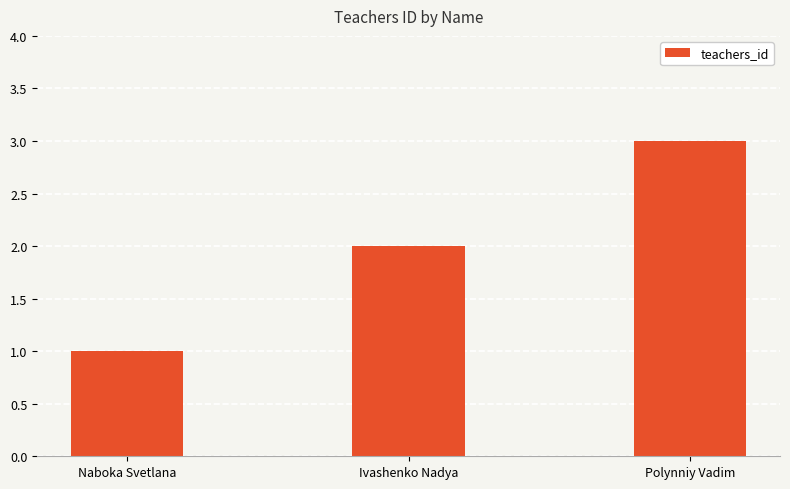

What position from the left is Naboka Svetlana?

1